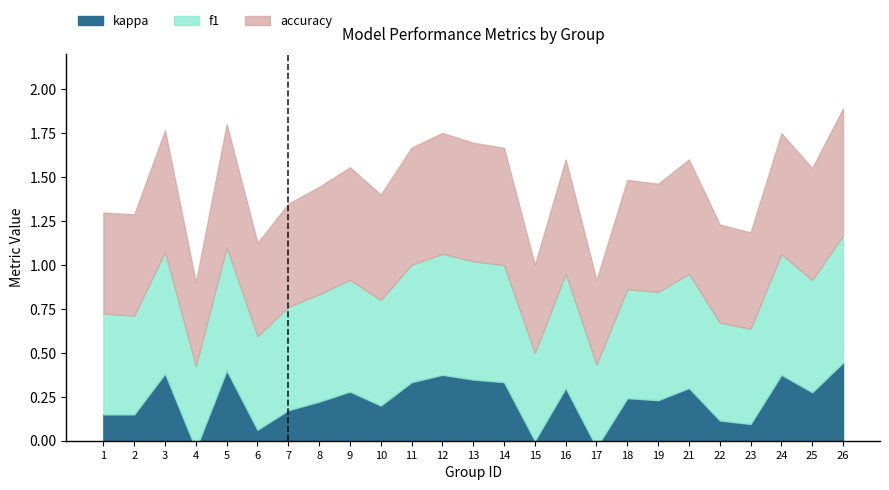

What is the difference between the second highest and second lowest values in the accuracy series?

0.2